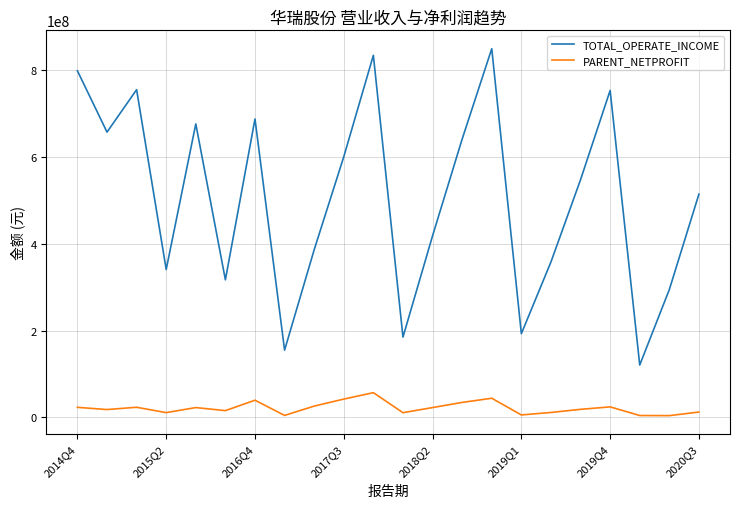

Which series has the largest total across all categories?

TOTAL_OPERATE_INCOME